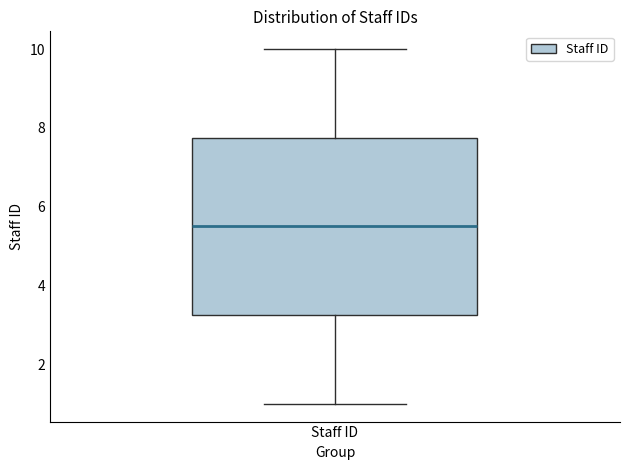

Transcribe this box plot: give where the median line is, the range the box spans, and where the two whiskers end, as read against the y-axis. The values are not printed on the chart, so give them approximately, as read against the axis.

median 5.6, box 3.2 to 7.8, whiskers 1.0 to 10.0